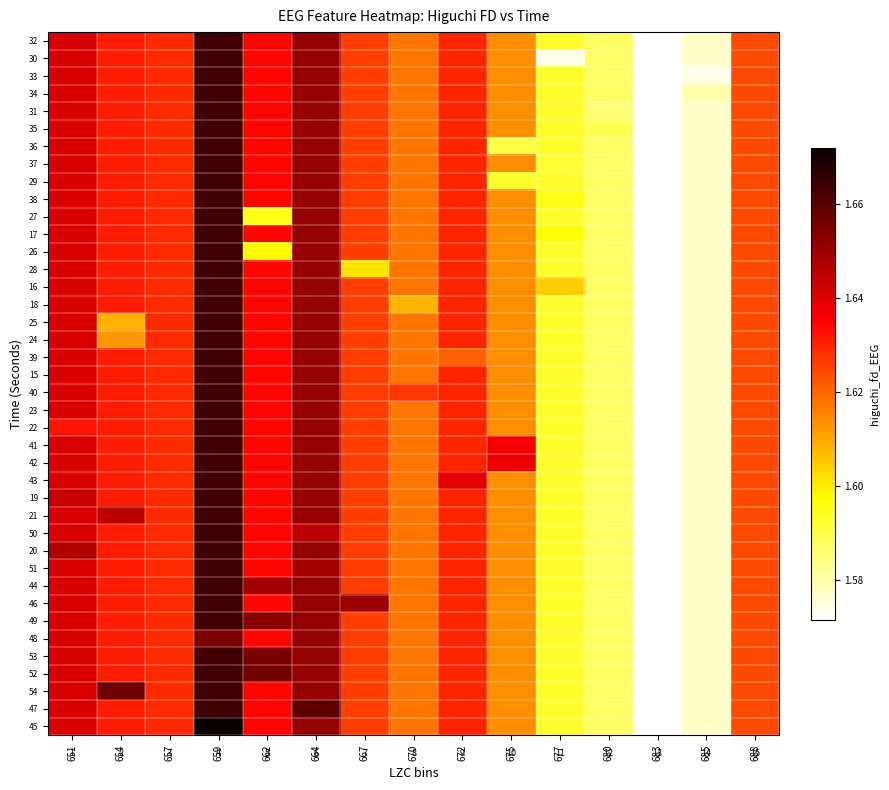

Read the 47 value at 651.

1.6